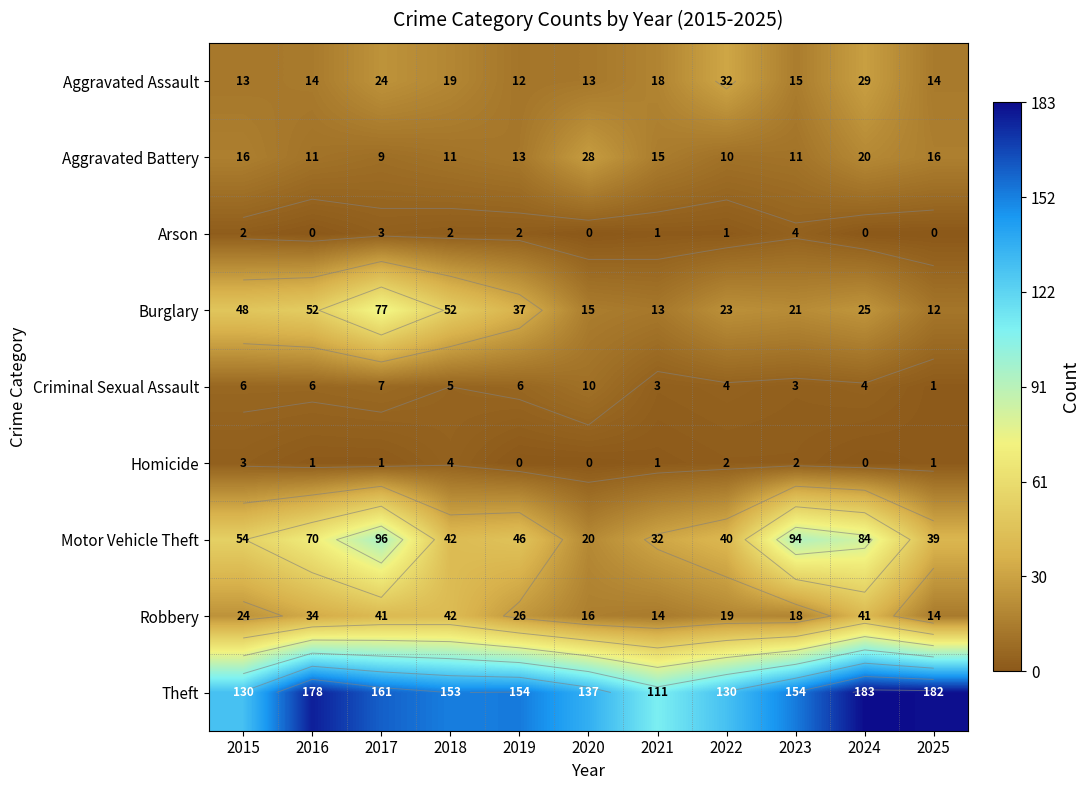

Rank the series by their maximum value, from highest to lowest.

Theft, Motor Vehicle Theft, Burglary, Robbery, Aggravated Assault, Aggravated Battery, Criminal Sexual Assault, Arson, Homicide